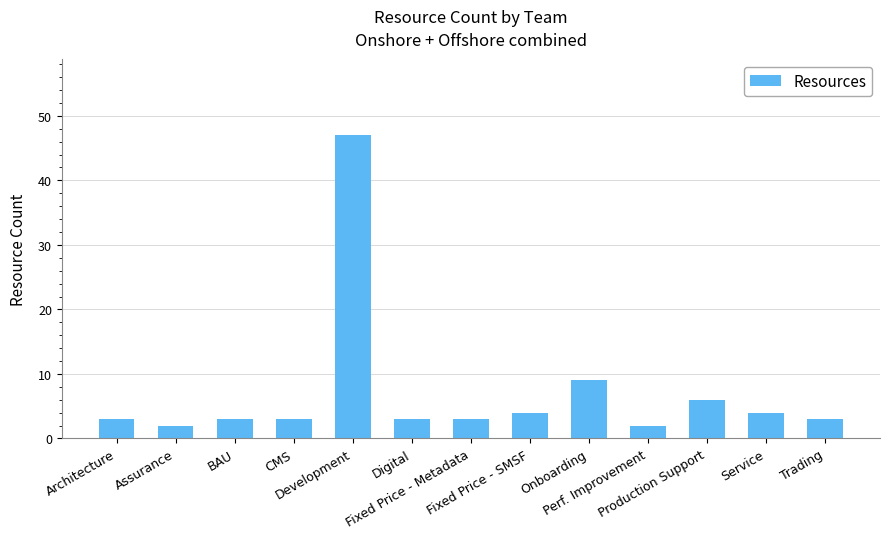

What is the label of the 12th bar from the right?

Assurance